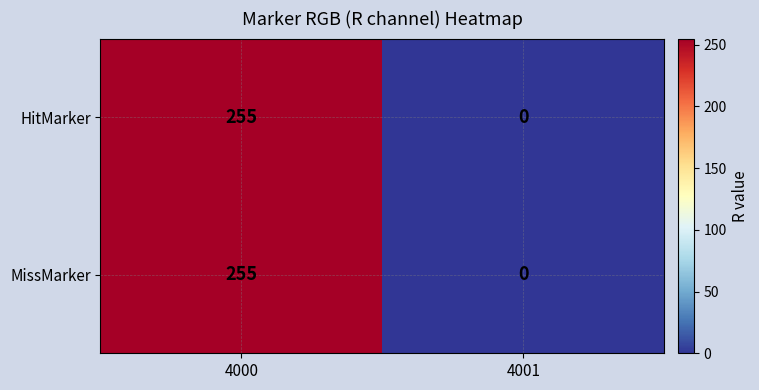

Read the HitMarker value at 4000.

255